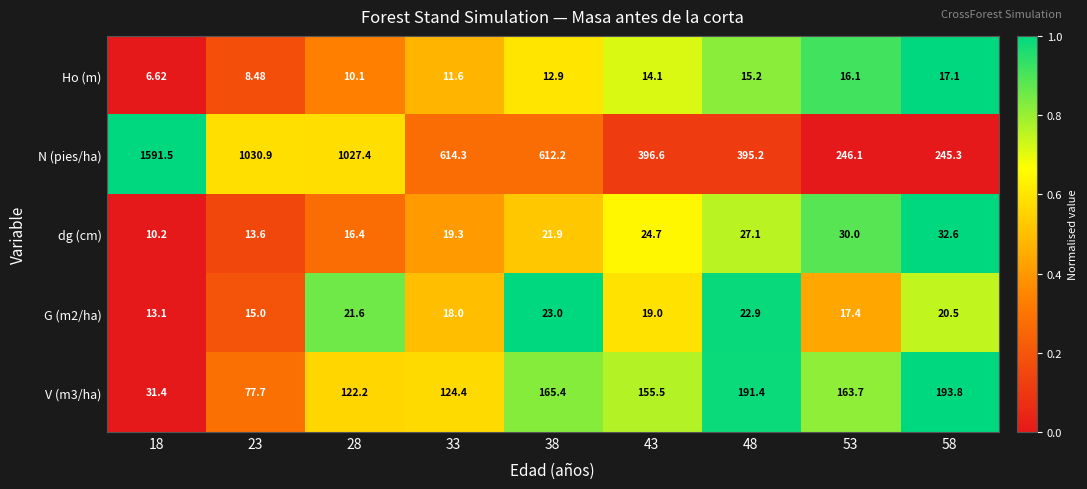

Which series has the largest range (max minus min)?

N (pies/ha)